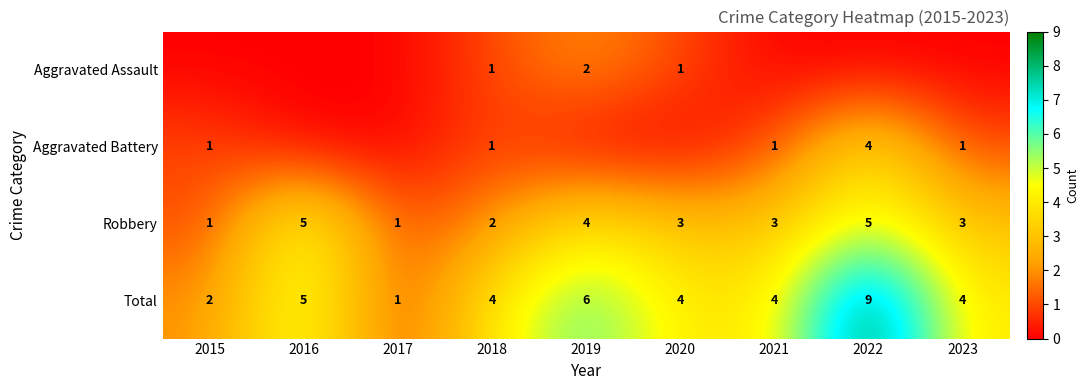

What is the minimum value for Robbery?

1